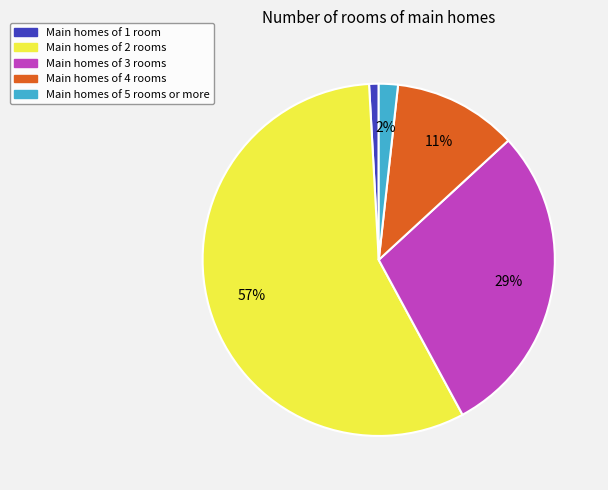

Count the number of slices in the pie.

5